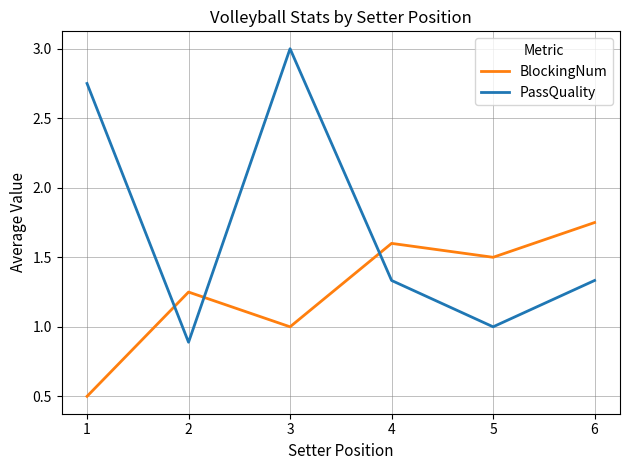

At 3, list the series in order from largest to smallest.

PassQuality, BlockingNum